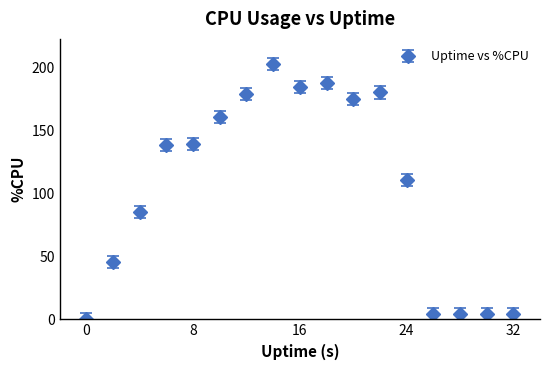

What is the sum of all values?

1804.0